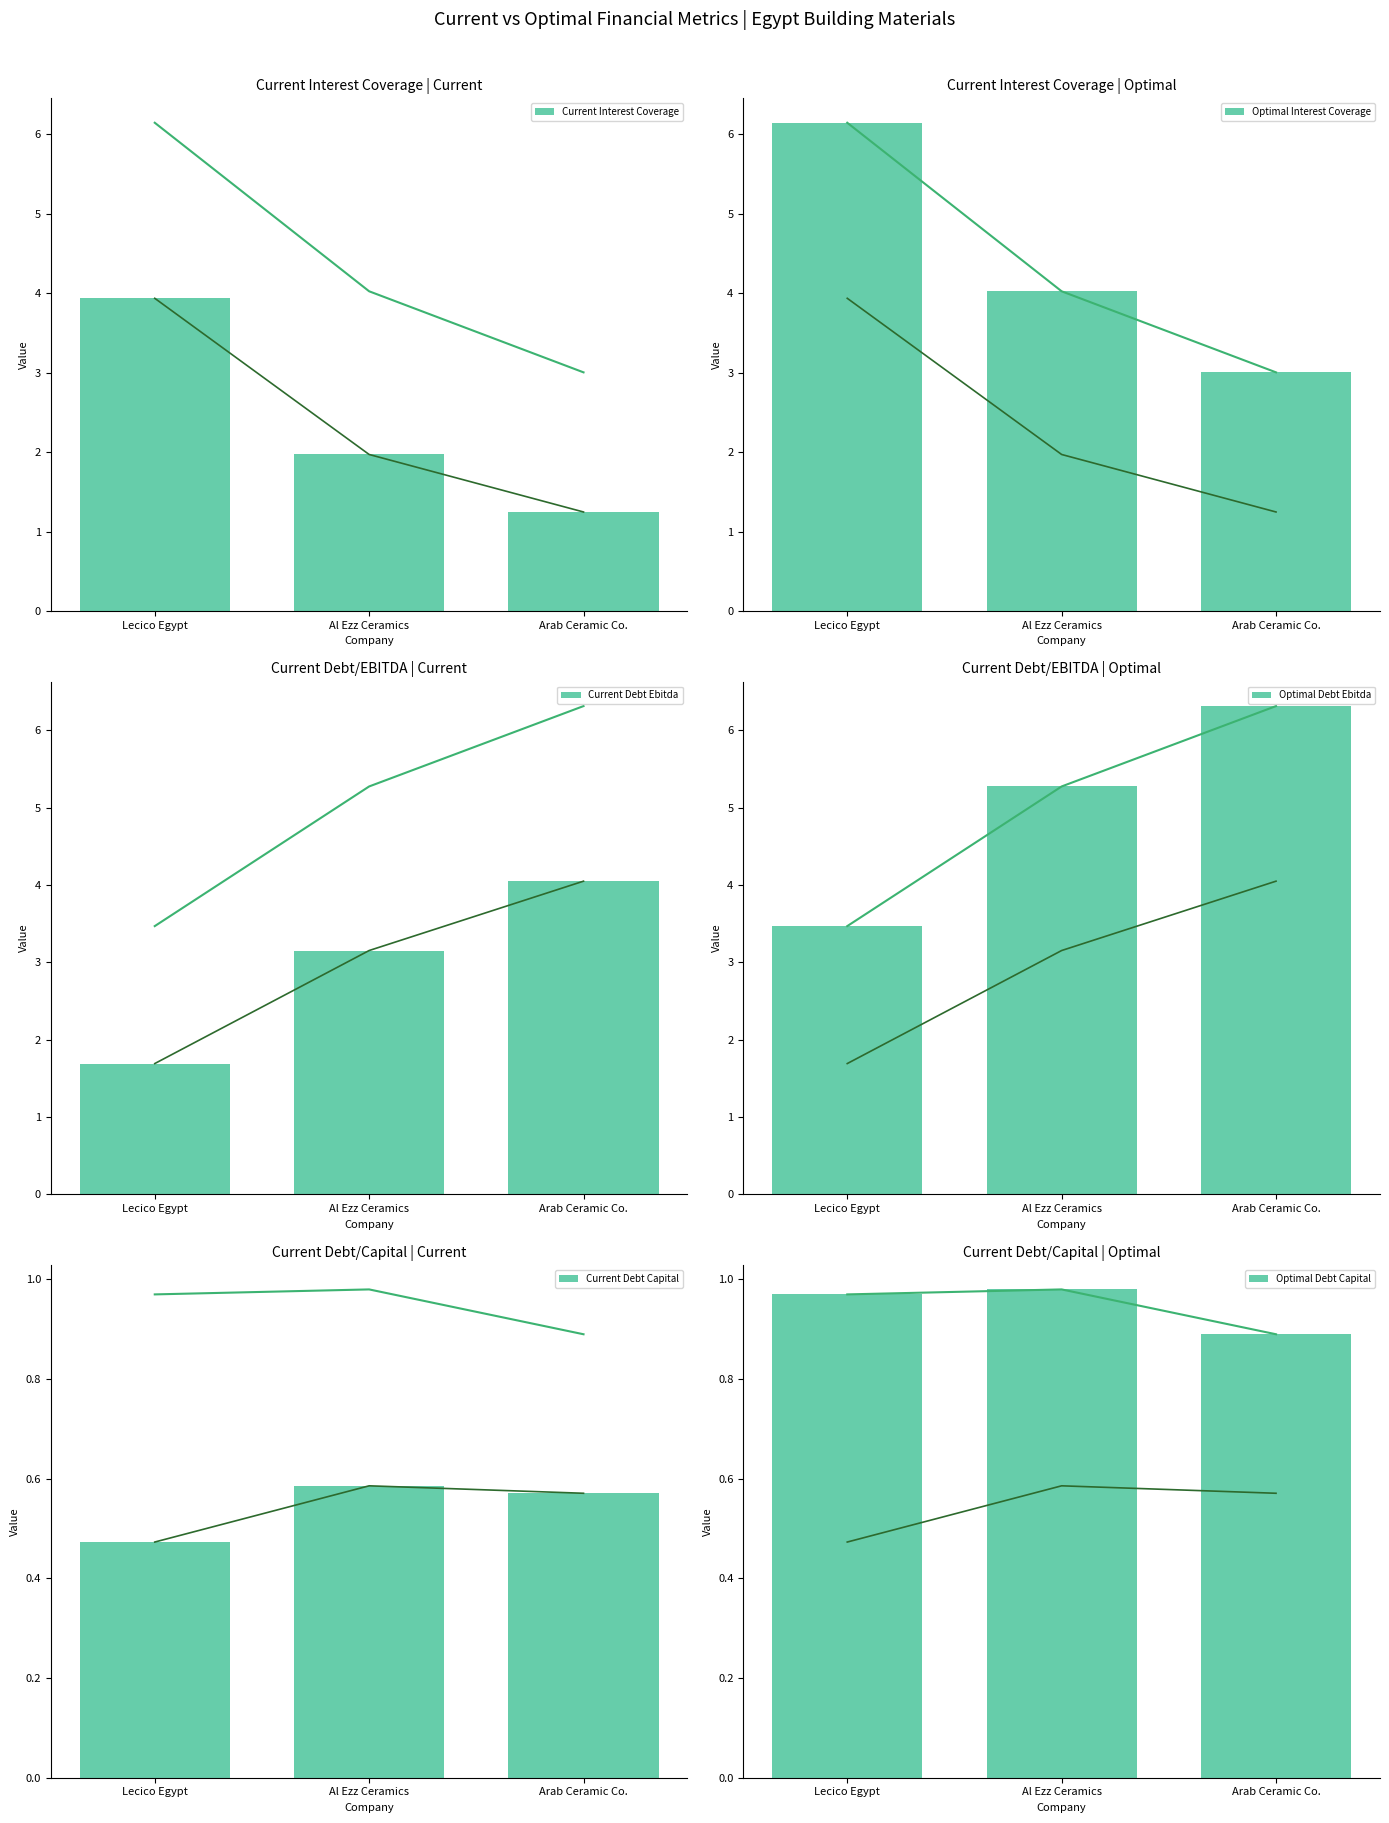

Reading right to left, transcribe all the data shown in this chart.

Current Interest Coverage: Arab Ceramic Co.=1.2	Al Ezz Ceramics=2.0	Lecico Egypt=3.9
Optimal Interest Coverage: Arab Ceramic Co.=3.0	Al Ezz Ceramics=4.0	Lecico Egypt=6.1
Current Debt Ebitda: Arab Ceramic Co.=4.0	Al Ezz Ceramics=3.2	Lecico Egypt=1.7
Optimal Debt Ebitda: Arab Ceramic Co.=6.3	Al Ezz Ceramics=5.3	Lecico Egypt=3.5
Current Debt Capital: Arab Ceramic Co.=0.6	Al Ezz Ceramics=0.6	Lecico Egypt=0.5
Optimal Debt Capital: Arab Ceramic Co.=0.9	Al Ezz Ceramics=1.0	Lecico Egypt=1.0